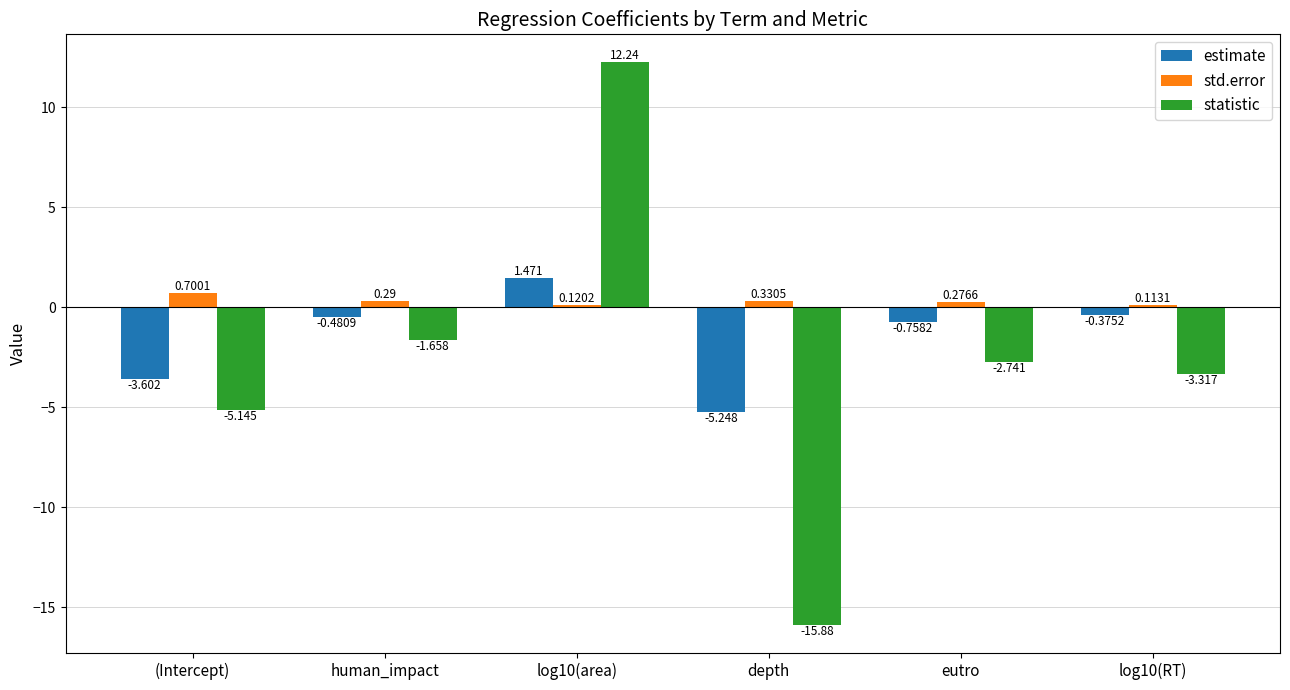

What is the label of the 2nd bar from the right?

eutro